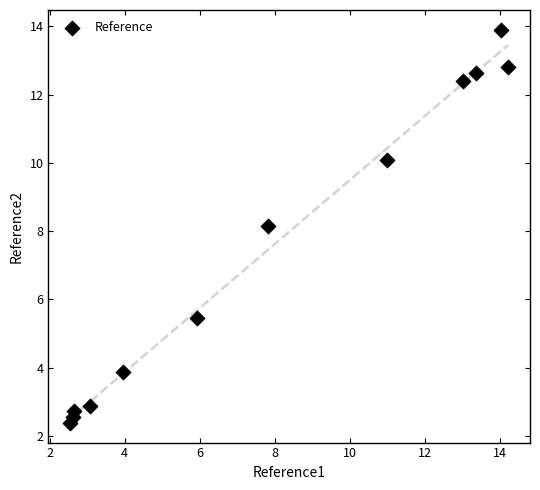

What is the range of X values (max minus min)?

11.7